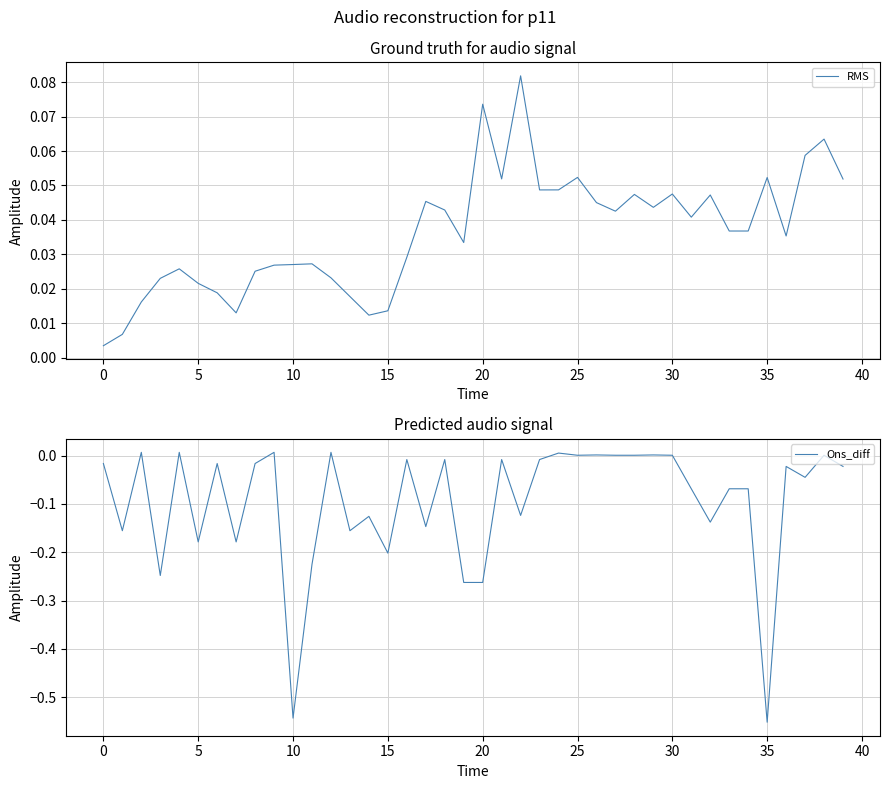

Is it true that Ons_diff equals -0.1 at 5?

False